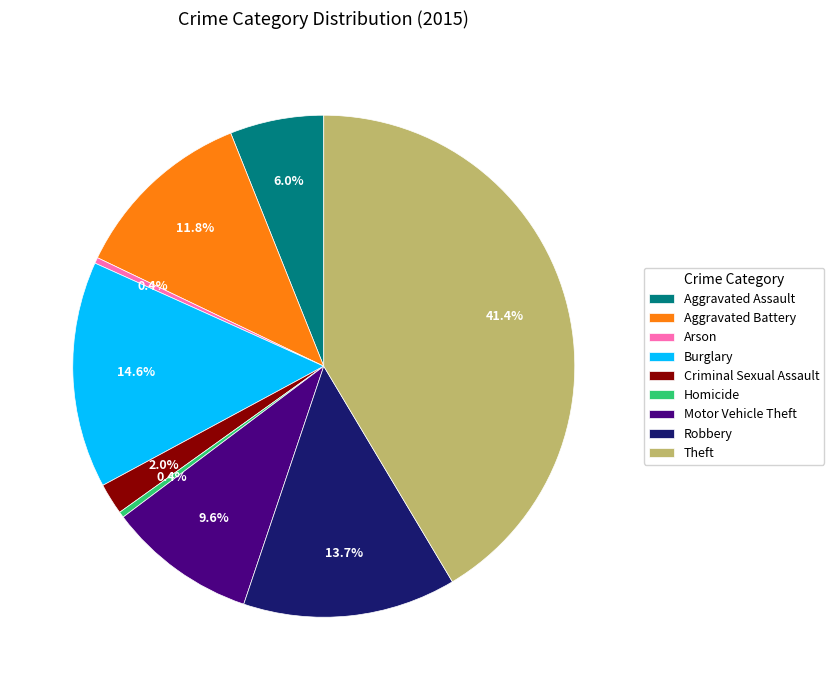

Between Aggravated Assault and Theft, which is larger?

Theft